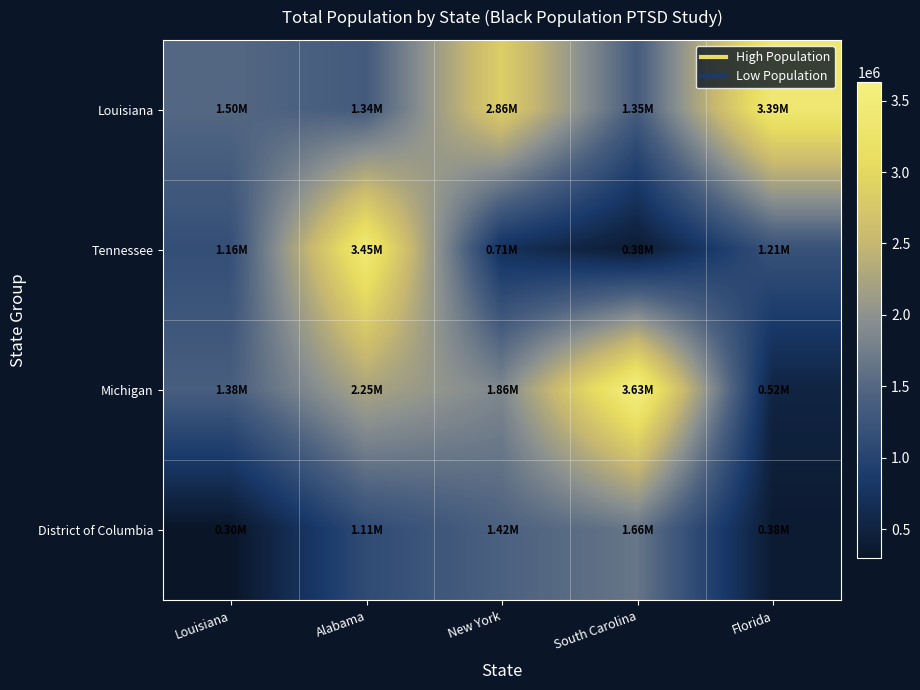

Reading right to left, list all the values displayed in this chart.

Louisiana: Florida=3386309	South Carolina=1352562	New York=2857575	Alabama=1336172	Louisiana=1499002
Tennessee: Florida=1205848	South Carolina=382977	New York=711459	Alabama=3451256	Louisiana=1158262
Michigan: Florida=522609	South Carolina=3630643	New York=1862521	Alabama=2248971	Louisiana=1383769
District of Columbia: Florida=378263	South Carolina=1657724	New York=1416684	Alabama=1107951	Louisiana=295889